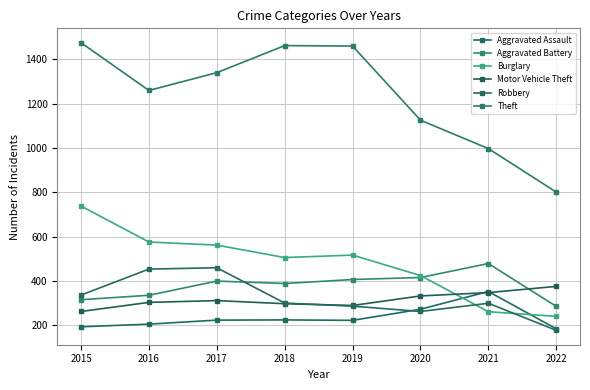

Is the value of Aggravated Battery at 2015 greater than the value of Aggravated Assault at 2015?

Yes